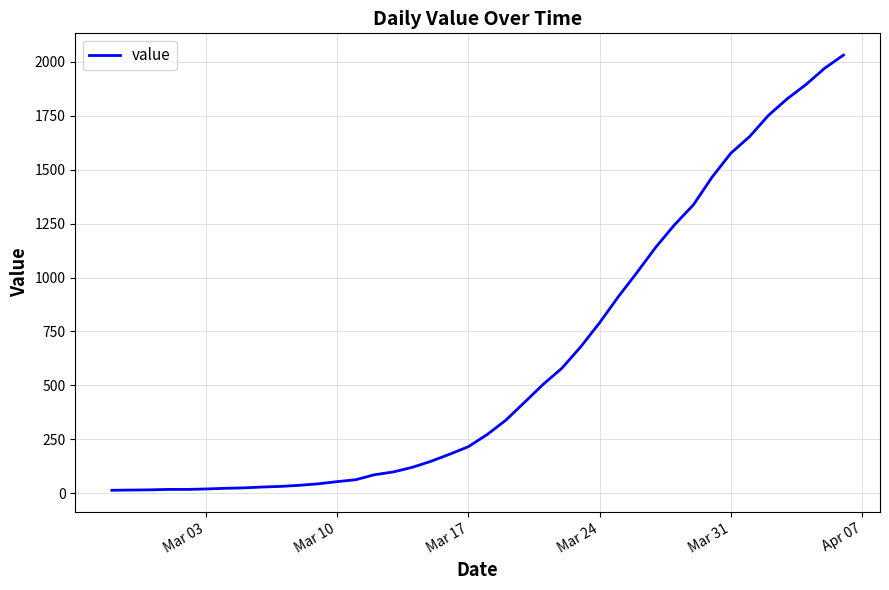

What is the greatest value displayed?

2032